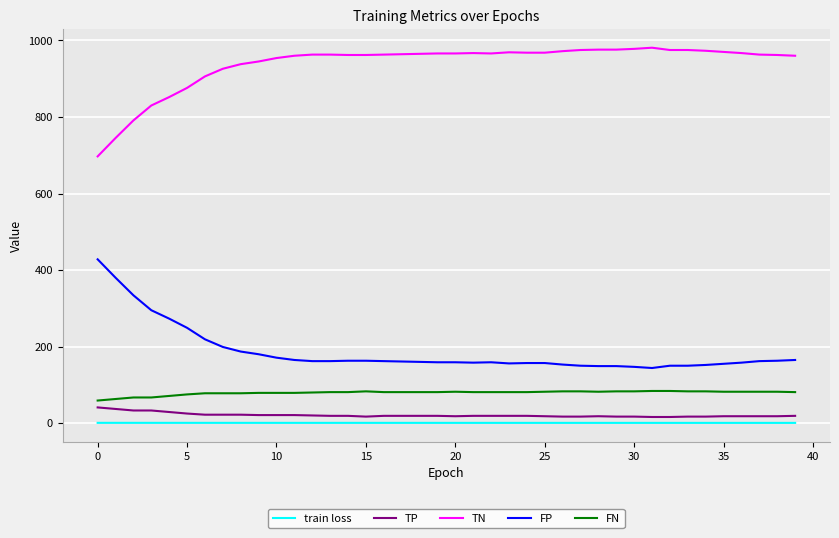

Which series has the largest total across all categories?

TN